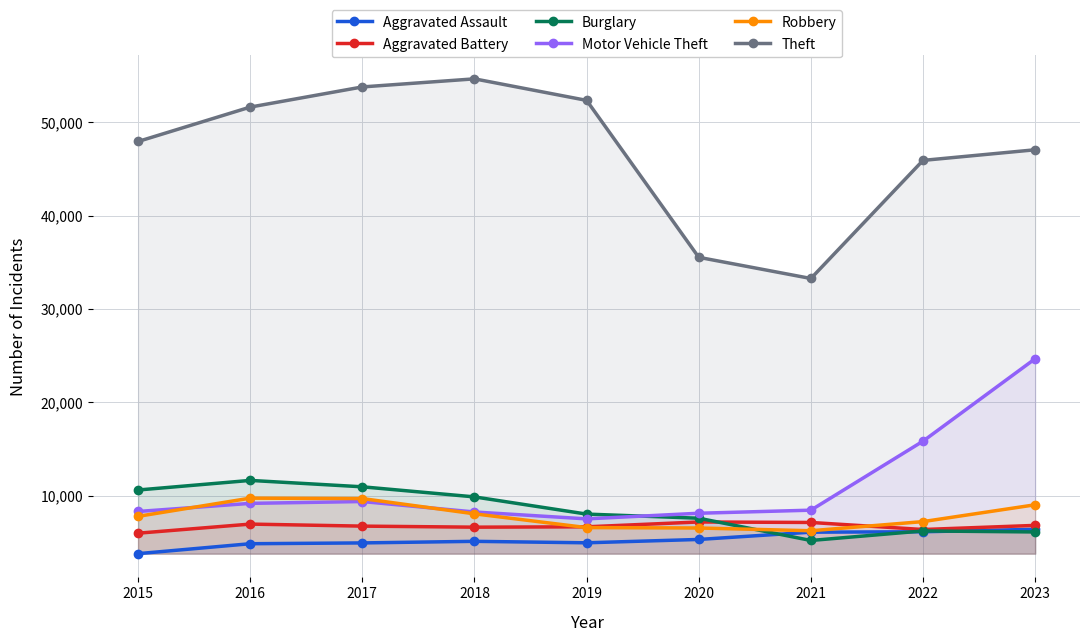

How many series are shown in this chart?

6